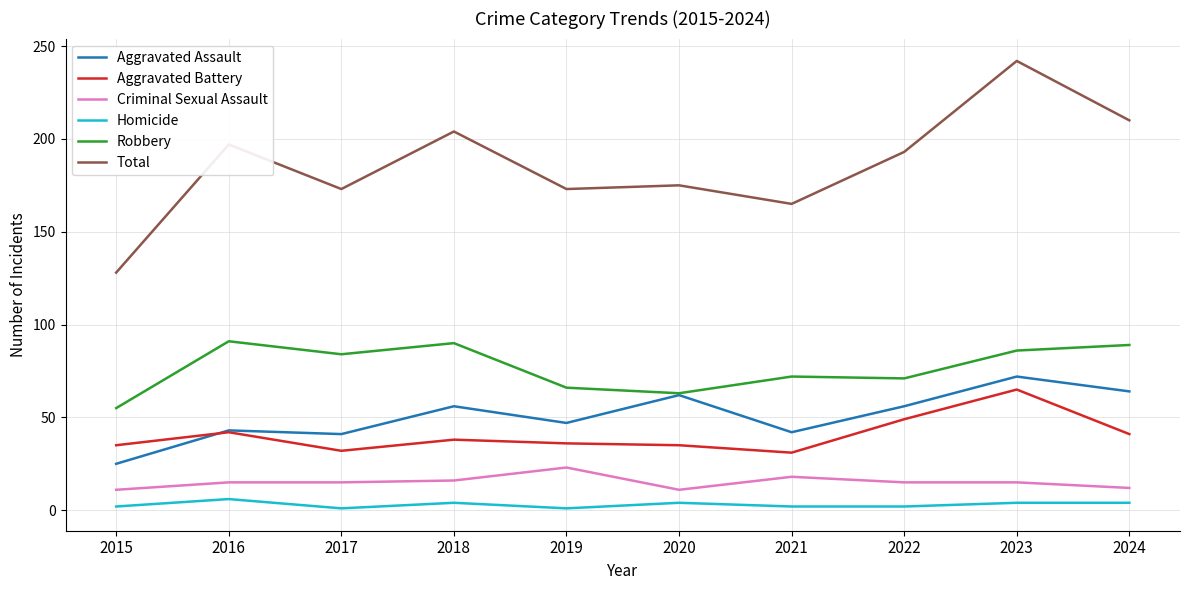

True or false: Homicide has a value of 1 at 2017.

True